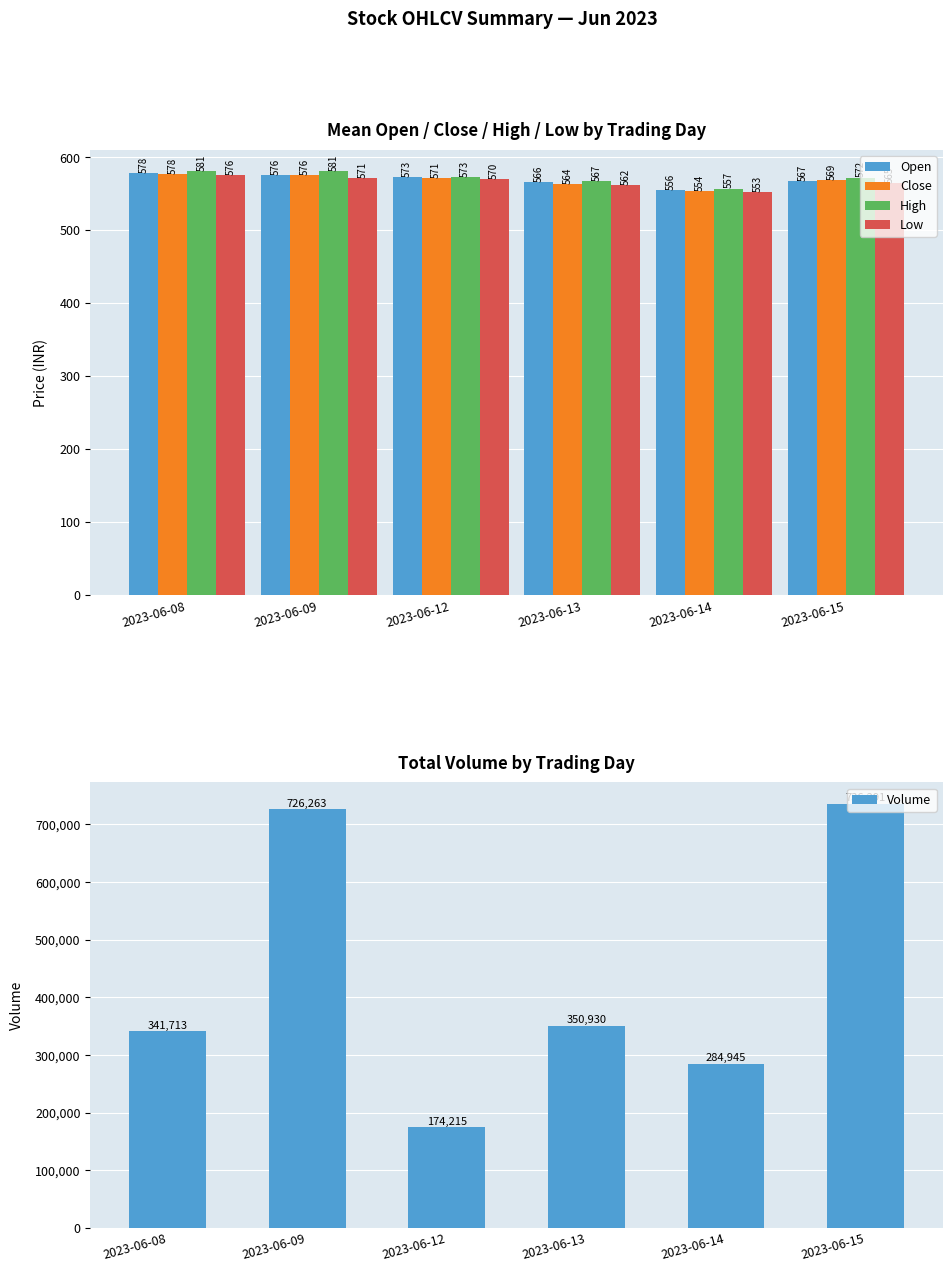

Reading right to left, list all the values displayed in this chart.

Open: 567.2	555.8	565.7	572.7	576.3	578.0
Close: 569.1	554.4	563.9	571.4	575.6	577.5
High: 572.3	557.2	567.1	573.5	580.6	581.2
Low: 564.9	552.8	562.2	570.2	571.1	575.9
Volume: 736291.0	284945.0	350930.0	174215.0	726263.0	341713.0